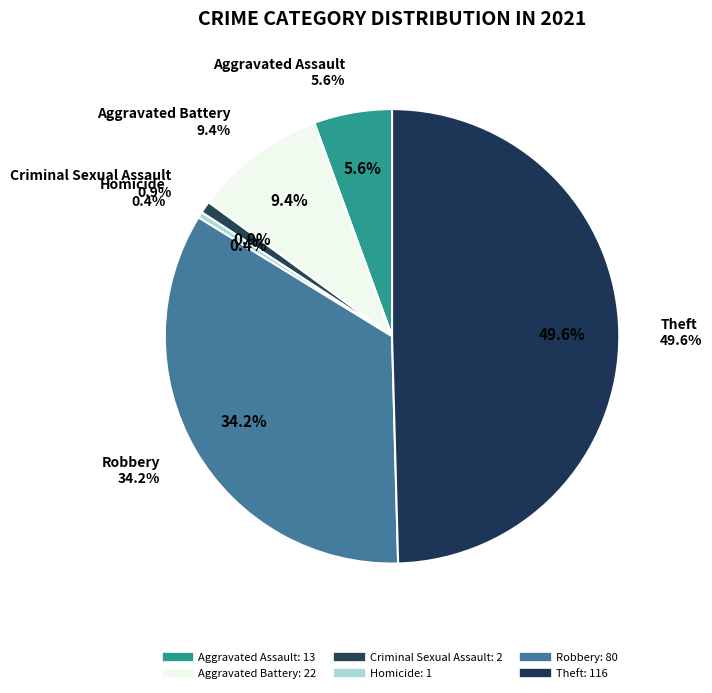

What percentage is the Aggravated Battery slice, to the nearest percent?

9%